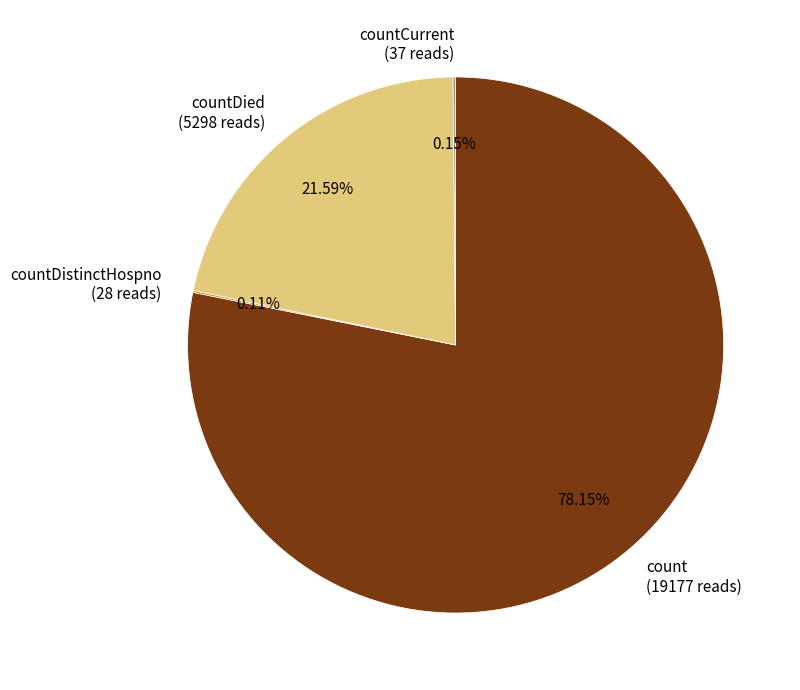

Between count (19177 reads) and countDied (5298 reads), which is larger?

count (19177 reads)